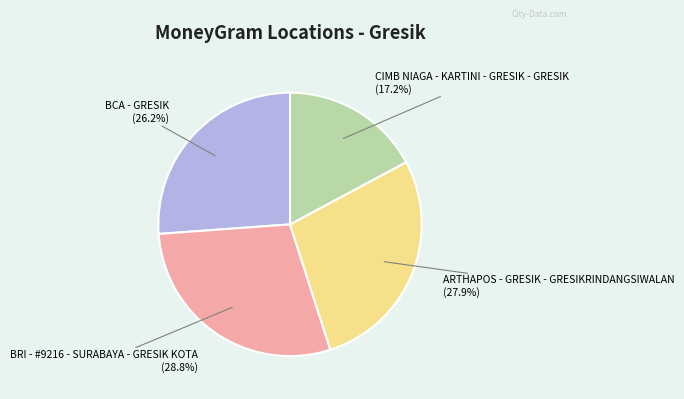

Is there any slice that represents more than half of the pie?

No